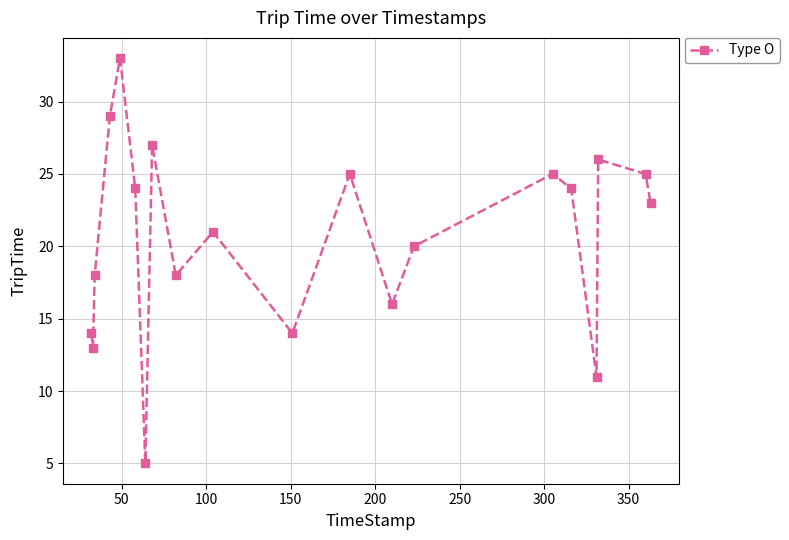

What is the value of the 19th point from the left?

25